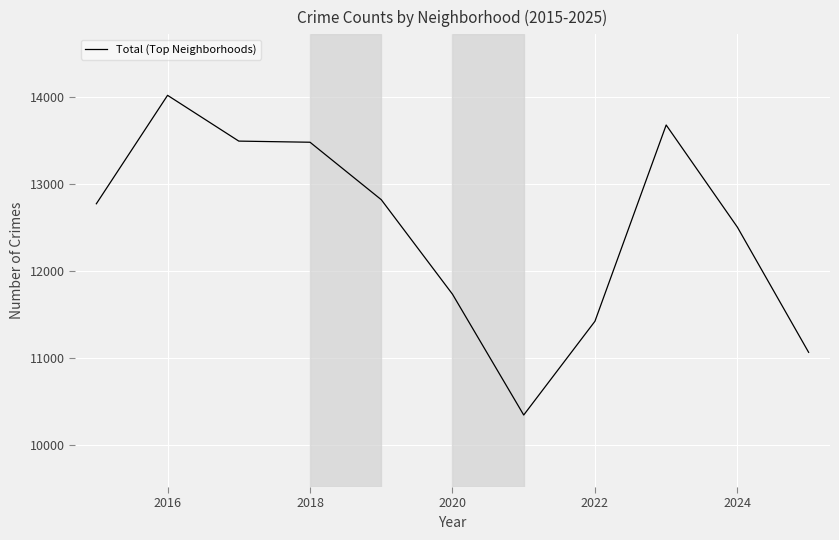

What is the difference between the maximum and minimum values?

3673